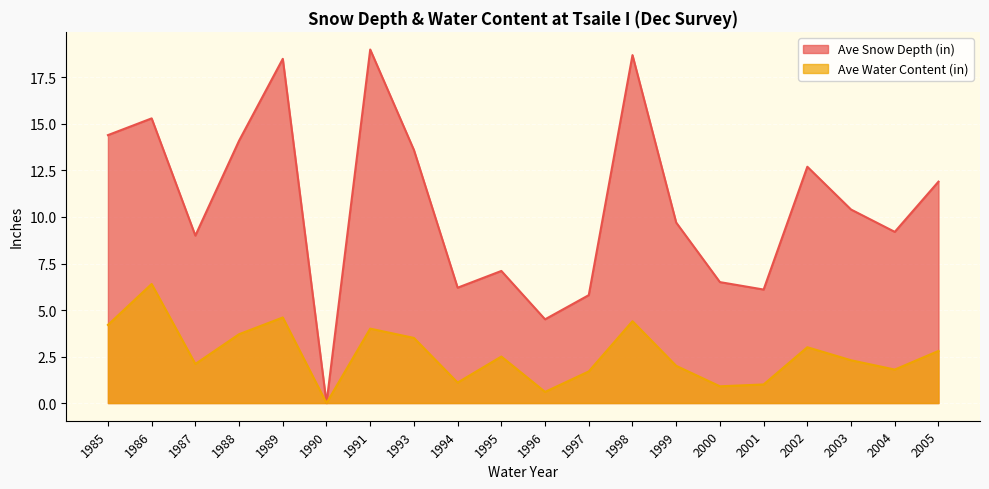

At which category does the chart reach its peak across all series?

1991